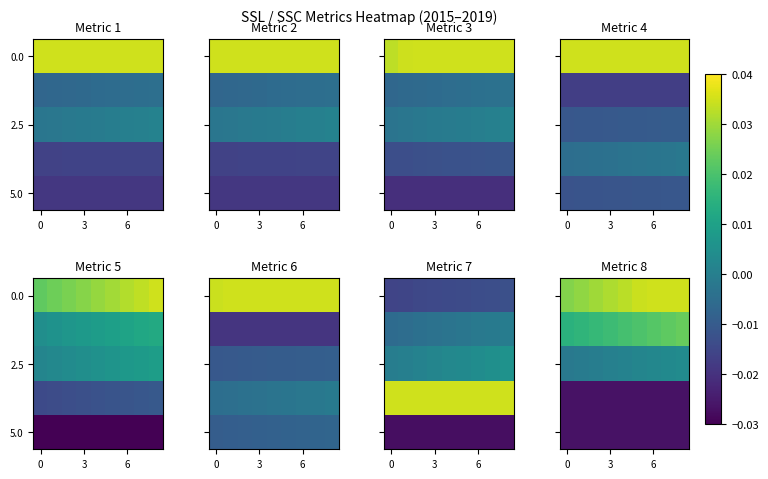

The value of 2.5 at 0 is -0.0. True or false?

True